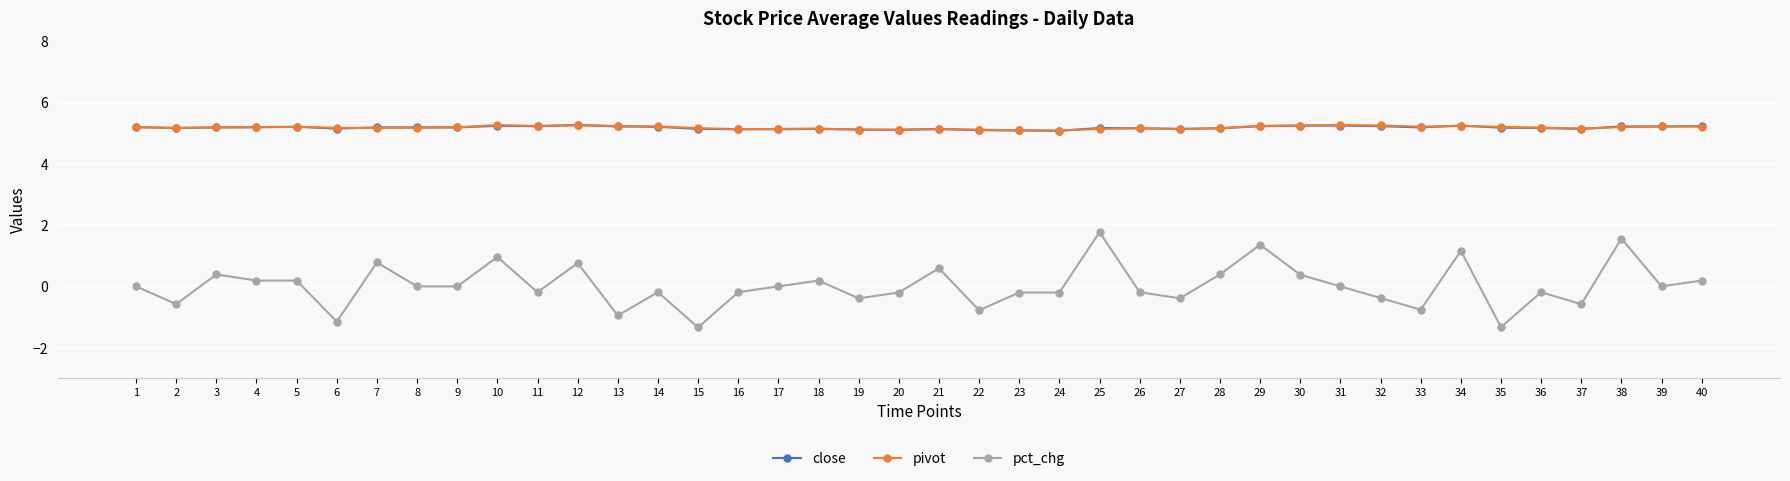

At which category does pct_chg reach its first local valley?

2